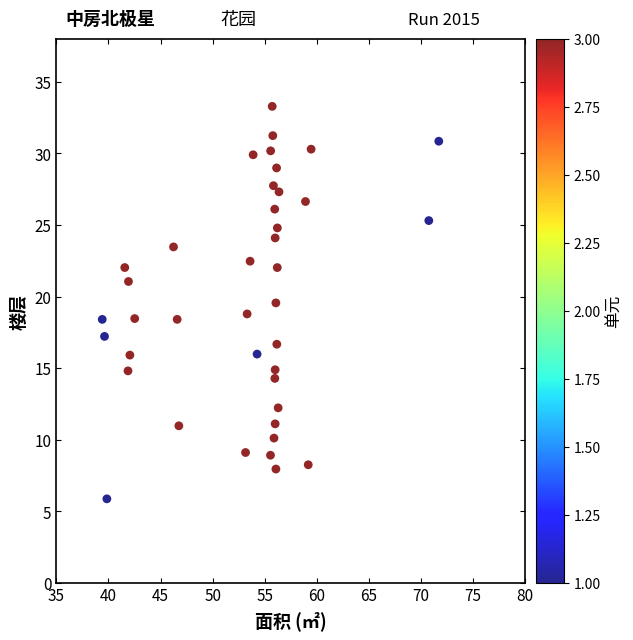

What is the range of X values (max minus min)?

32.3